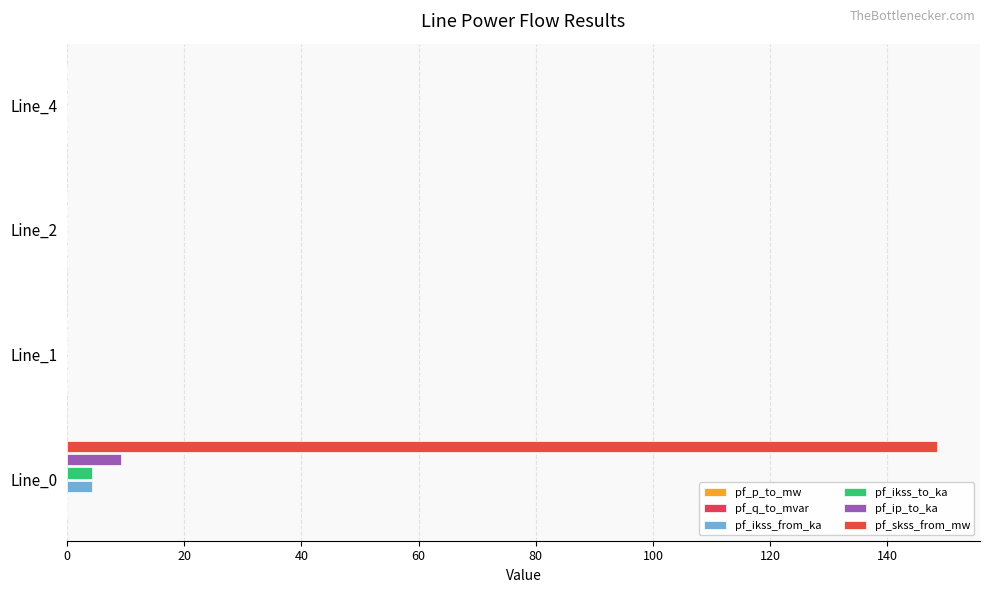

Count the number of data series in this chart.

6